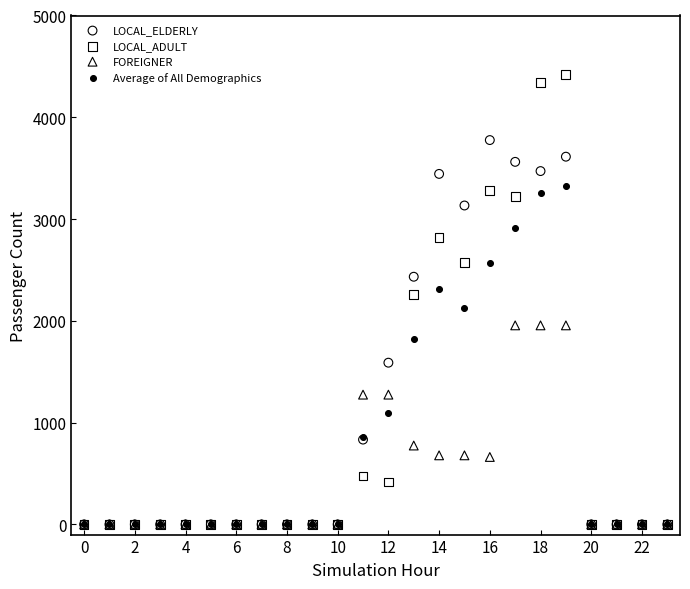

In the Average of All Demographics series, what Y value is closest to 1664?

1823.2